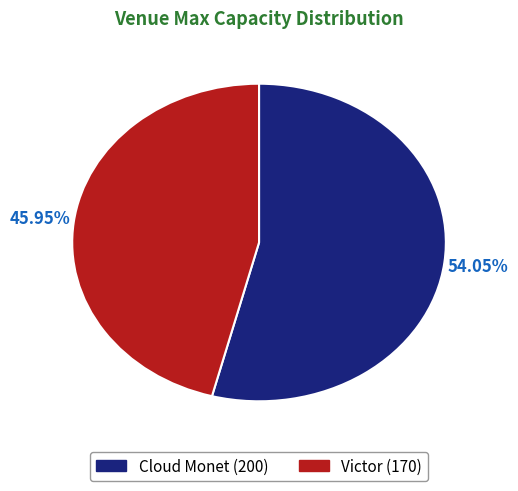

Which slice represents more than half of the pie?

Cloud Monet